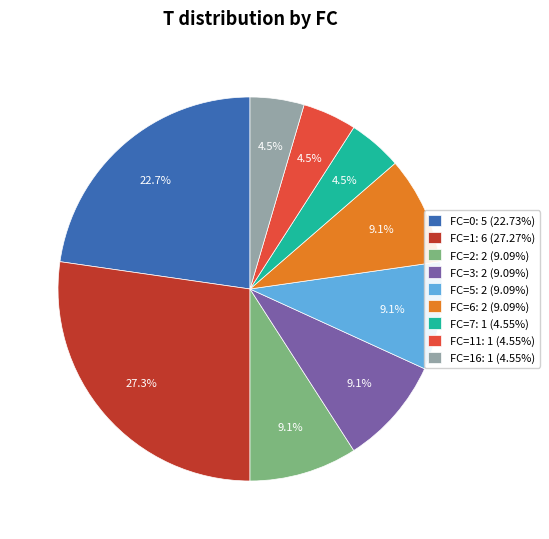

Is there any slice that represents more than half of the pie?

No